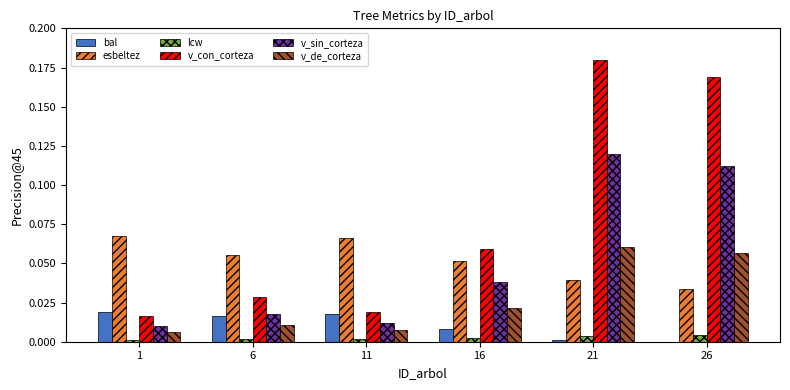

What is the sum of all v_con_corteza values?

0.5